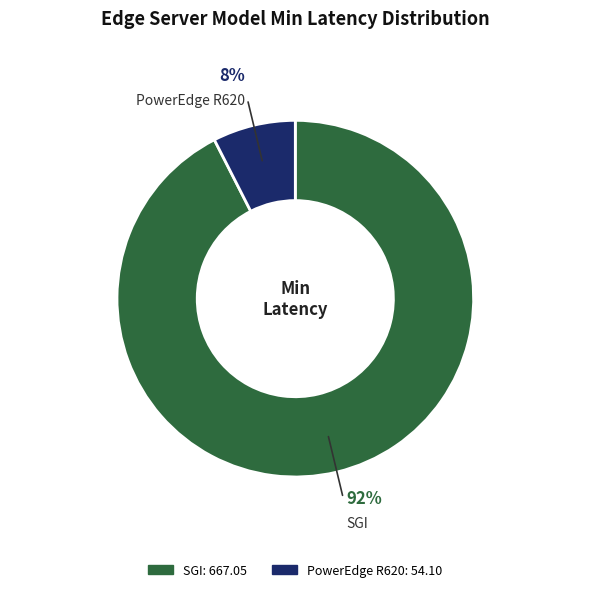

What percentage is the SGI slice, to the nearest percent?

92%